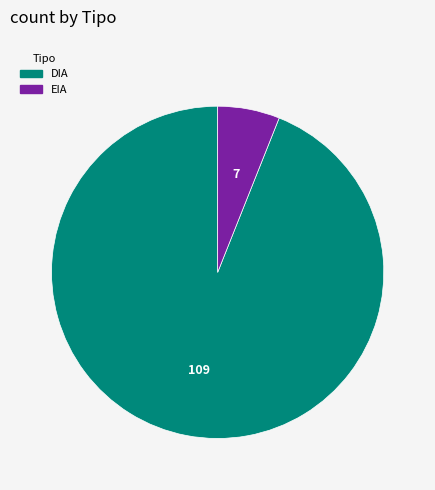

The DIA slice represents 99% of the pie. True or false?

False